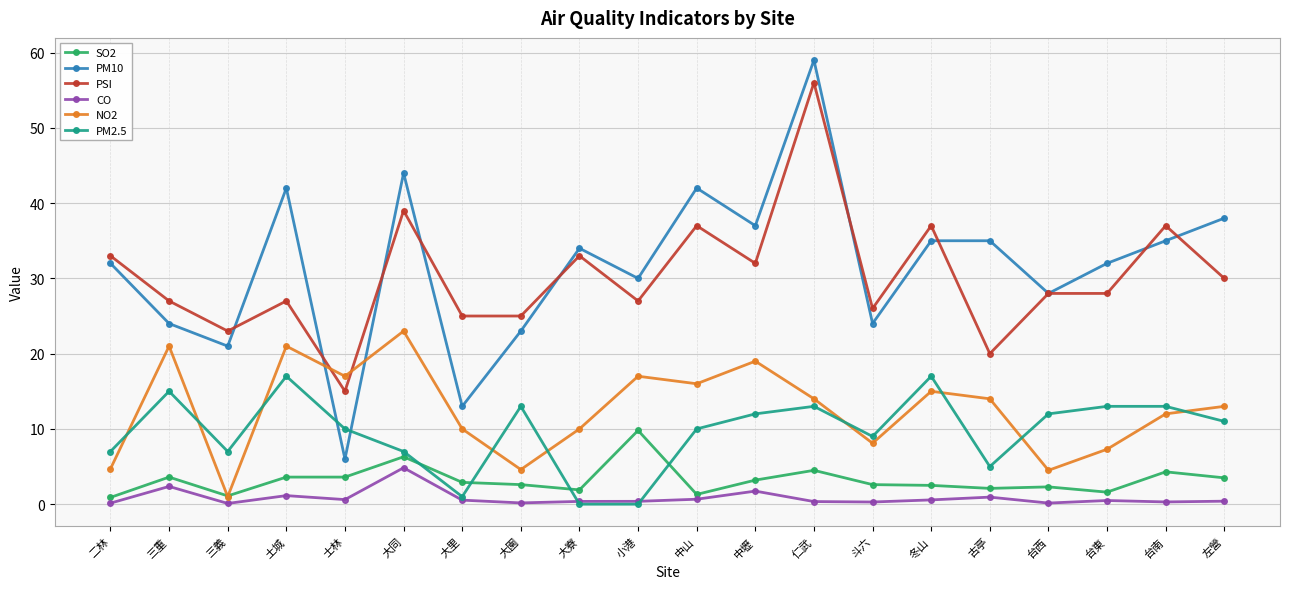

Is it true that PSI equals 45.6 at 小港?

False